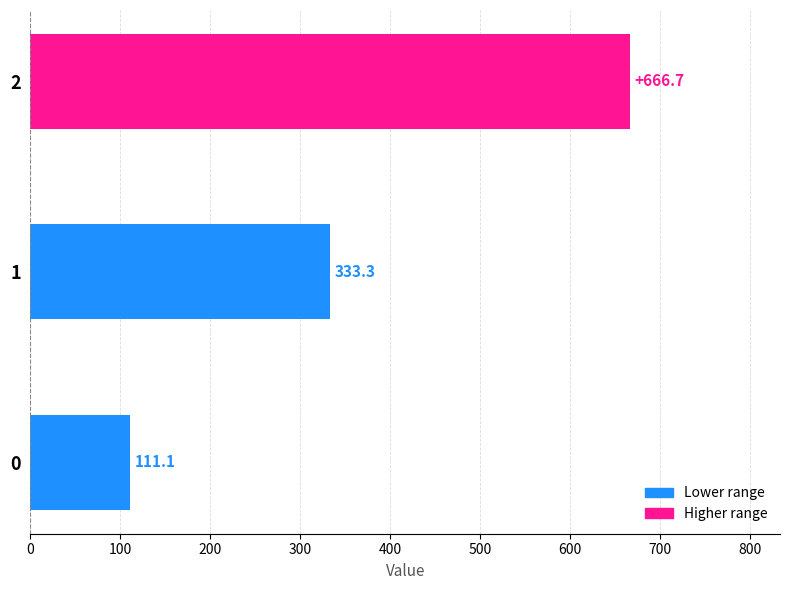

What is the smallest value displayed?

111.1